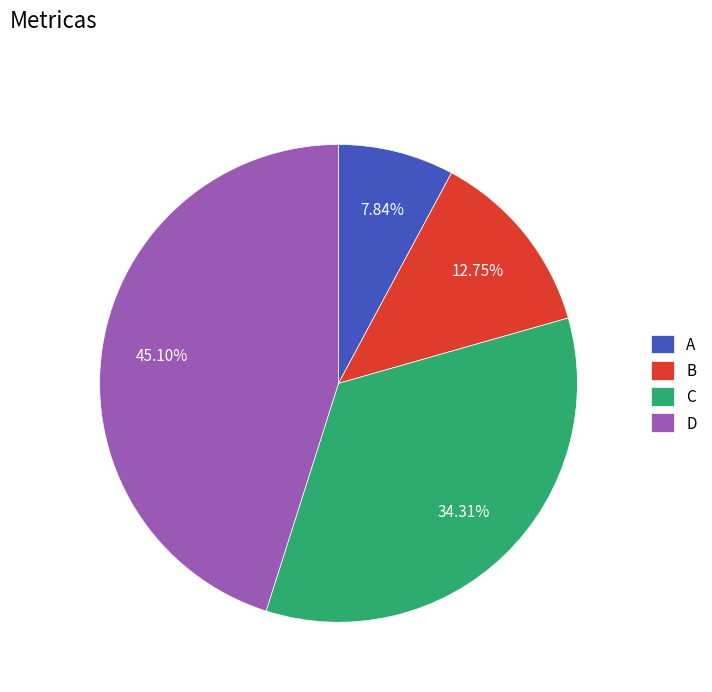

Which has a higher value, C or A?

C